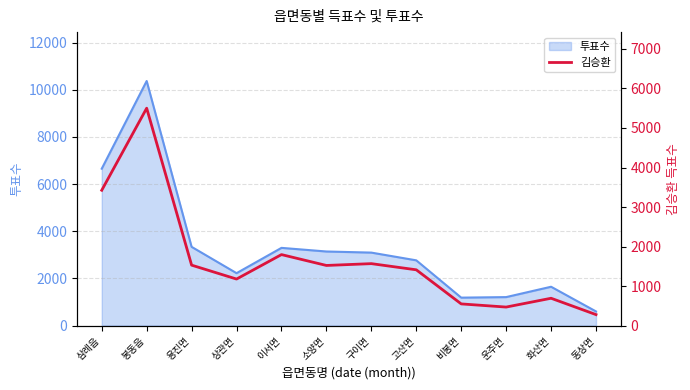

What is the minimum value for 투표수?

599